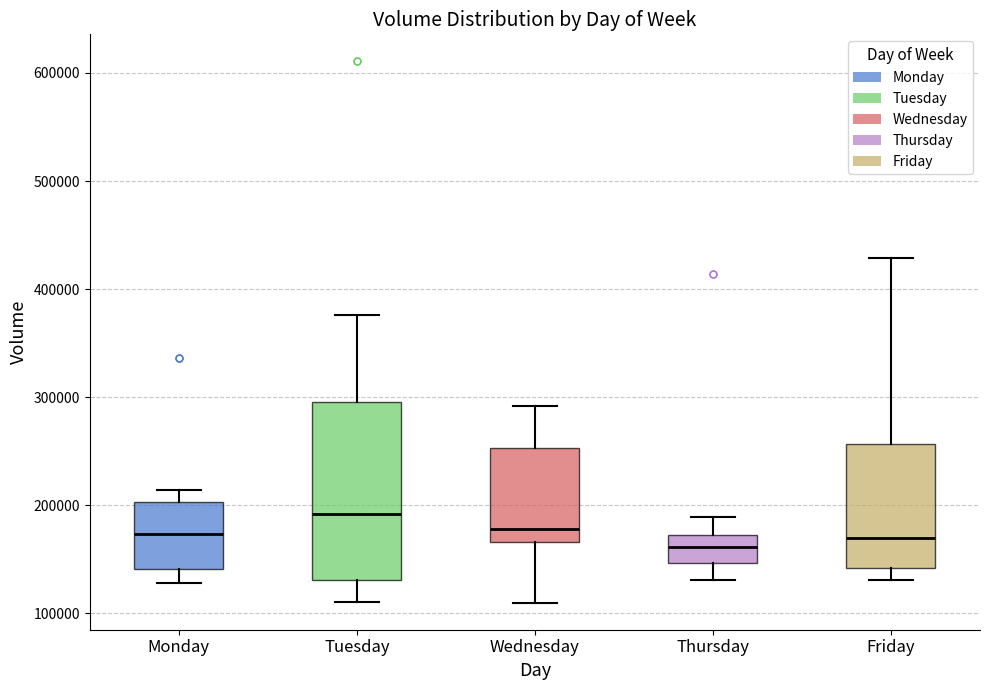

Reading left to right, transcribe this box plot: for each box, give where its median line is, the range the box spans, and where its two whiskers end, as read against the y-axis. The values are not printed on the chart, so give them approximately, as read against the axis.

Monday: median 170000, box 140000 to 200000, whiskers 130000 to 210000
Tuesday: median 190000, box 130000 to 300000, whiskers 110000 to 380000
Wednesday: median 180000, box 170000 to 250000, whiskers 110000 to 290000
Thursday: median 160000, box 150000 to 170000, whiskers 130000 to 190000
Friday: median 170000, box 140000 to 260000, whiskers 130000 to 430000